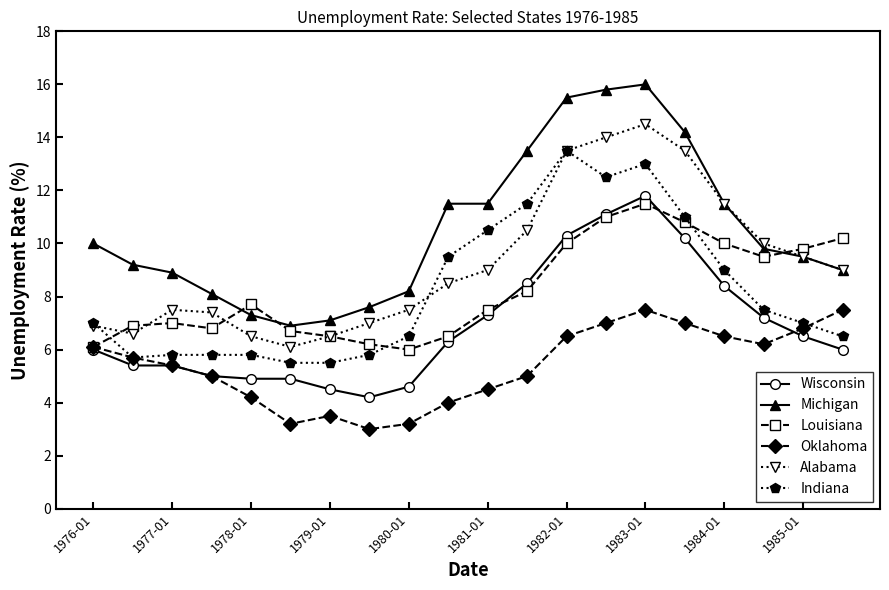

What is the difference between the maximum and minimum values in the Wisconsin series?

7.6